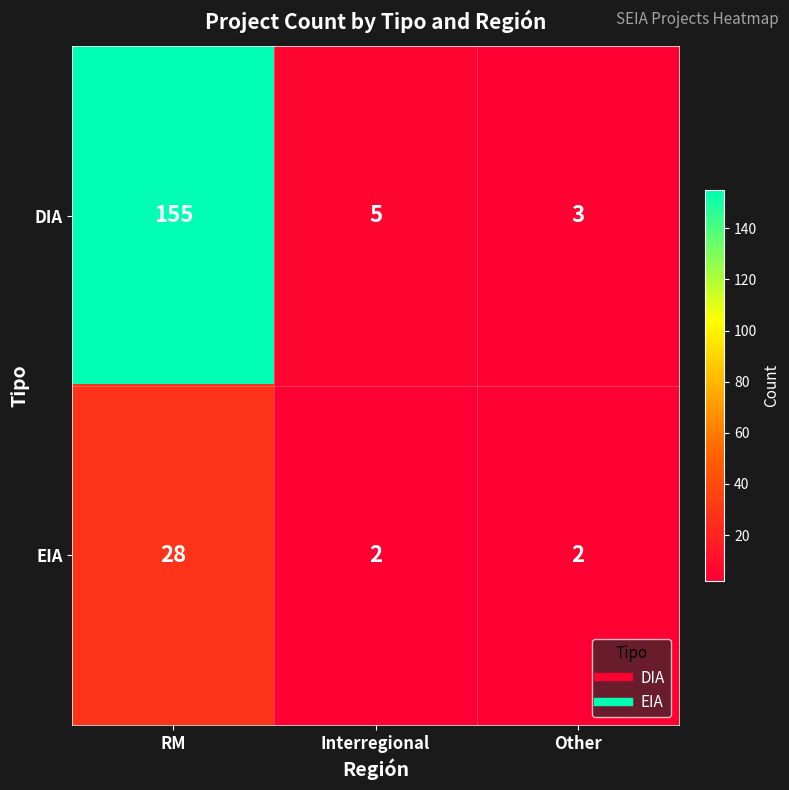

Which series has the largest total across all categories?

DIA